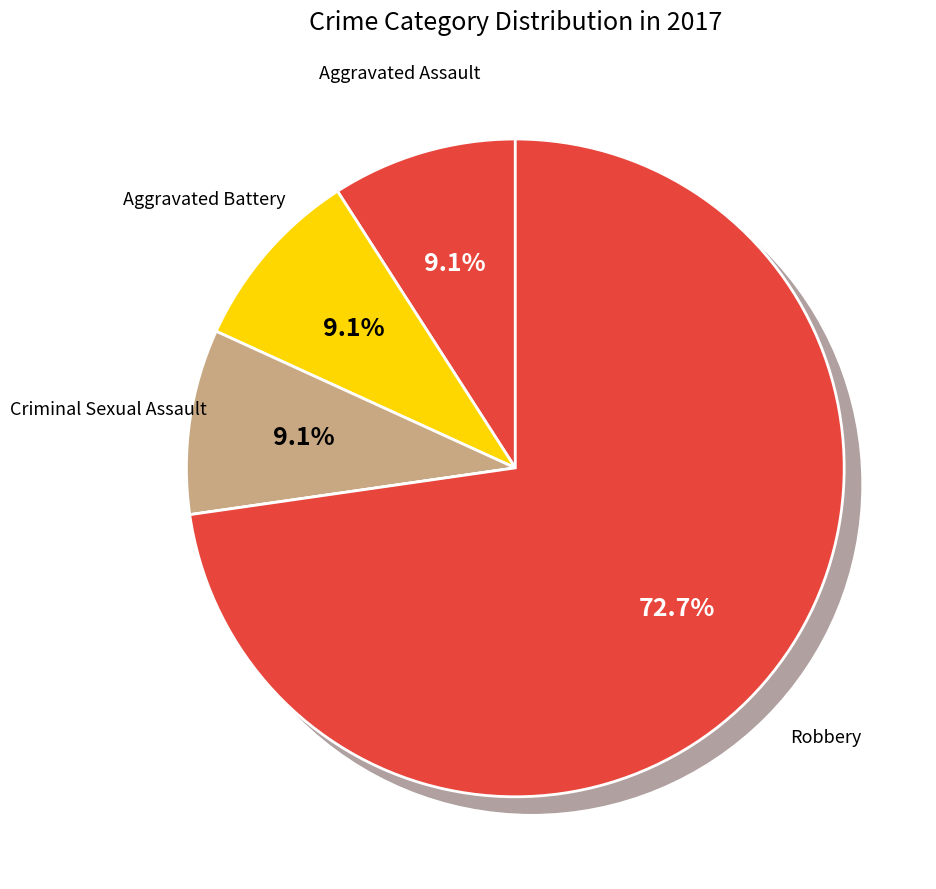

To the nearest percent, what percentage of the pie is Robbery?

73%